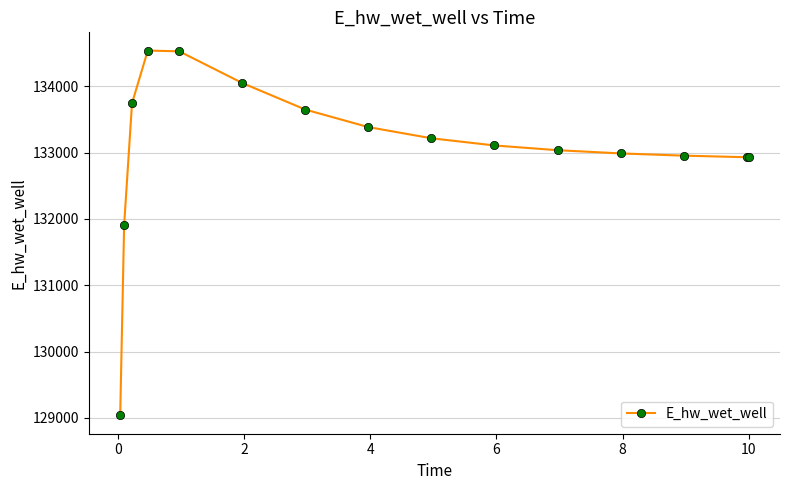

What is the average value?

133067.5